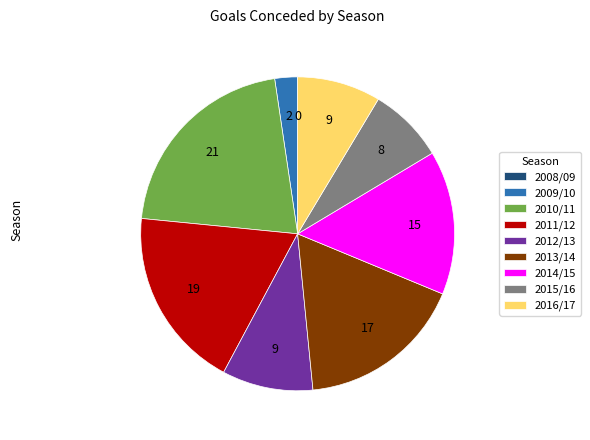

Does 2010/11 represent more than half of the total?

No